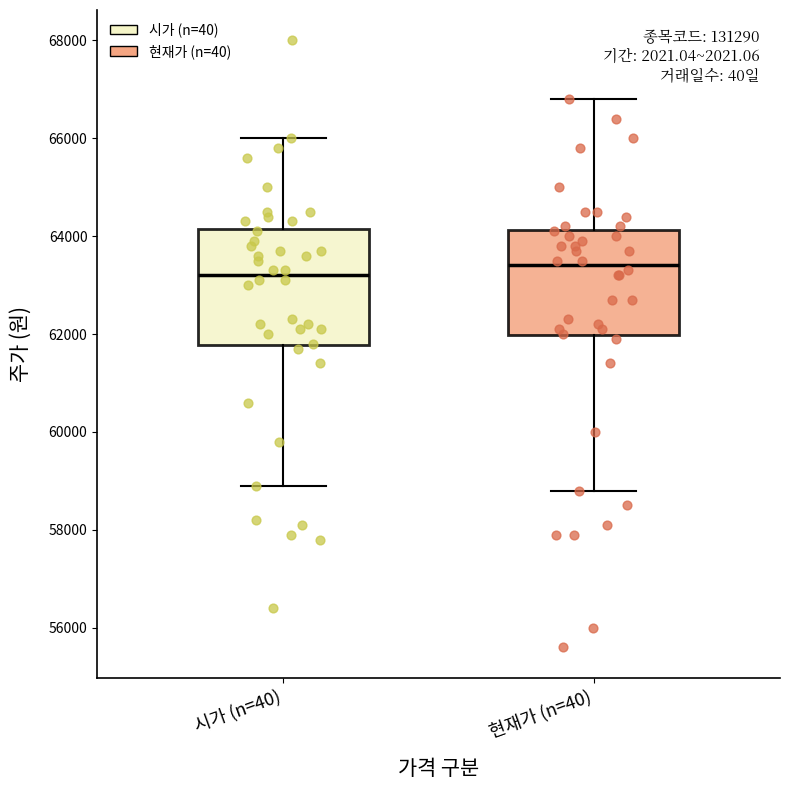

Which box's median line is the lowest?

시가 (n=40)